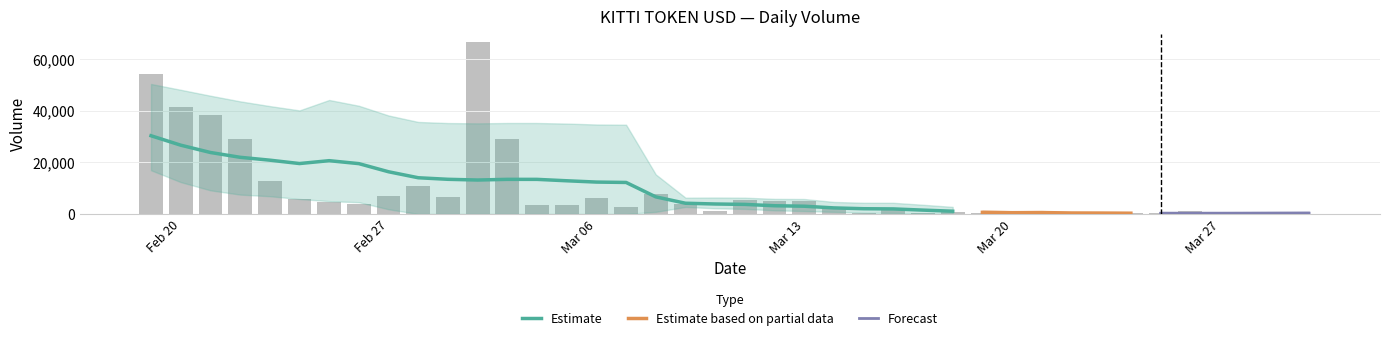

Reading left to right, list all the values displayed in this chart.

54347	41572	38295	29143	12698	5864	4729	3987	7062	10824	6437	66567	28969	3637	3619	6084	2802	7599	3906	1072	5272	4837	5069	1855	414	1867	377	768	423	422	235	143	180	213	361	969	132	55	107	153